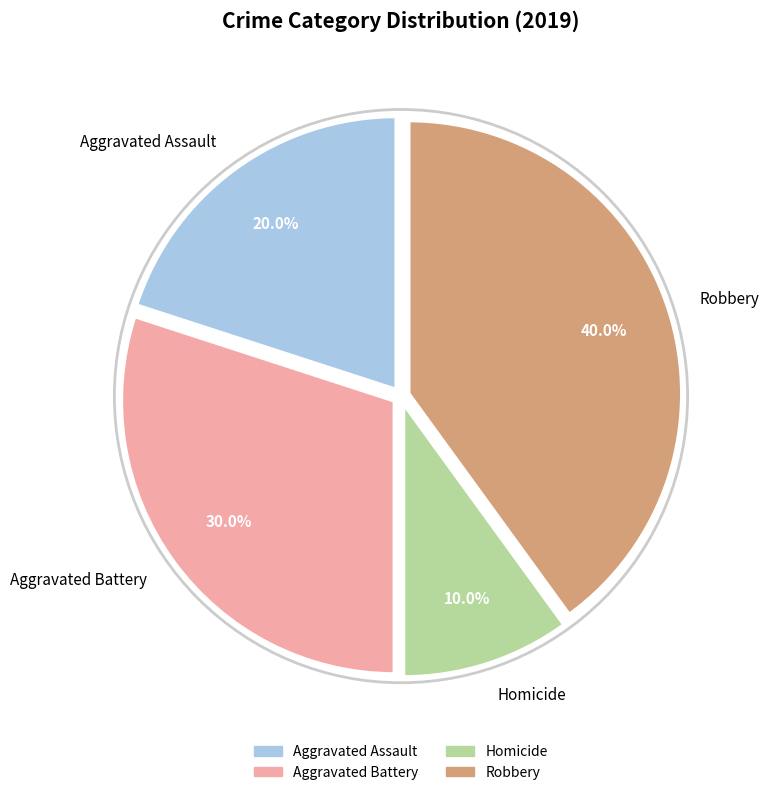

What is the largest slice in the pie chart?

Robbery